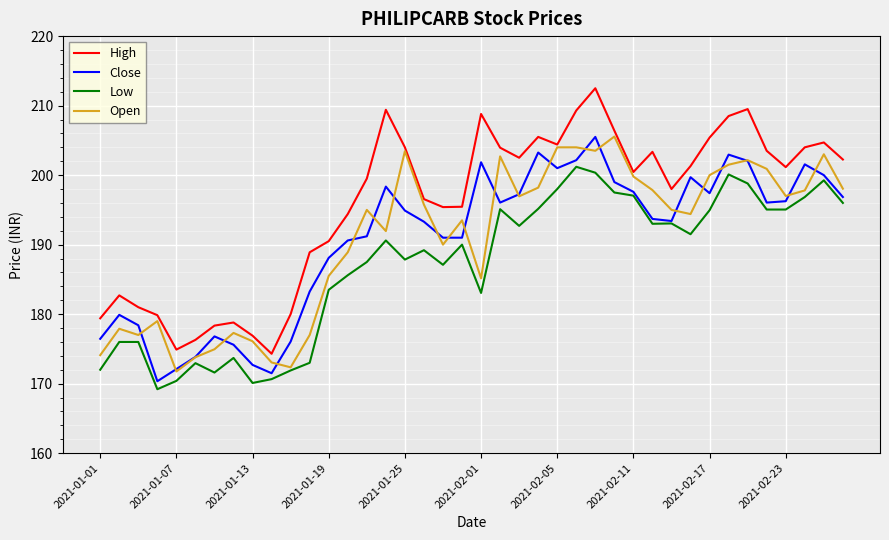

Which series has the largest total across all categories?

High